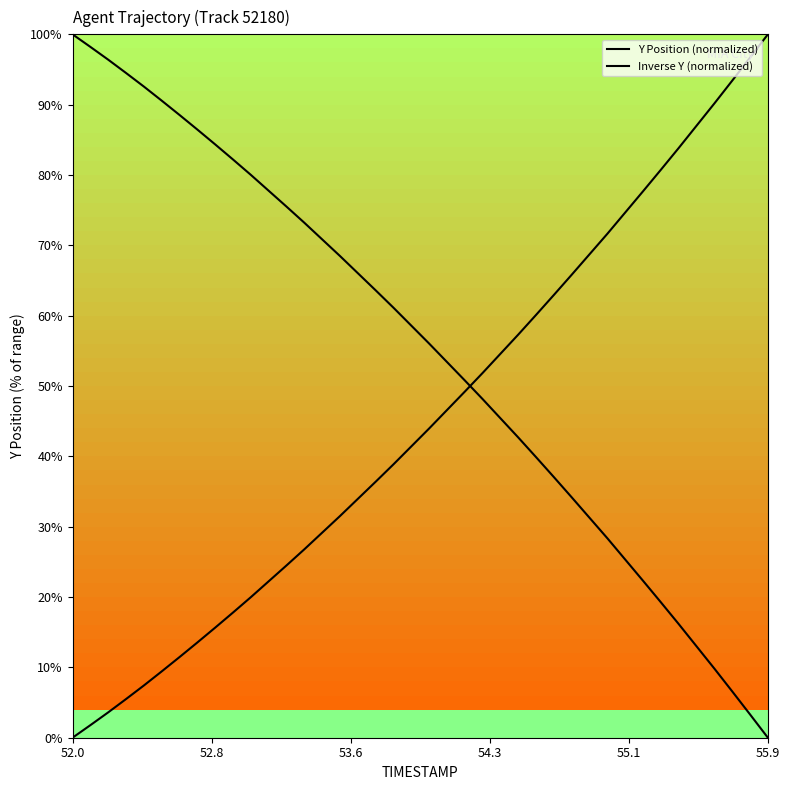

Reading left to right, what are all the values shown in this chart?

Y Position (normalized): 100.0	98.2	96.4	94.5	92.6	90.6	88.5	86.5	84.4	82.2	80.0	77.8	75.5	73.2	70.9	68.5	66.0	63.6	61.1	58.6	56.0	53.4	50.8	48.1	45.4	42.7	39.9	37.0	34.2	31.3	28.3	25.3	22.3	19.3	16.2	13.0	9.8	6.6	3.3	0.0
Inverse Y (normalized): 0.0	1.8	3.6	5.5	7.4	9.4	11.5	13.5	15.6	17.8	20.0	22.2	24.5	26.8	29.1	31.5	34.0	36.4	38.9	41.4	44.0	46.6	49.2	51.9	54.6	57.3	60.1	63.0	65.8	68.7	71.7	74.7	77.7	80.7	83.8	87.0	90.2	93.4	96.7	100.0